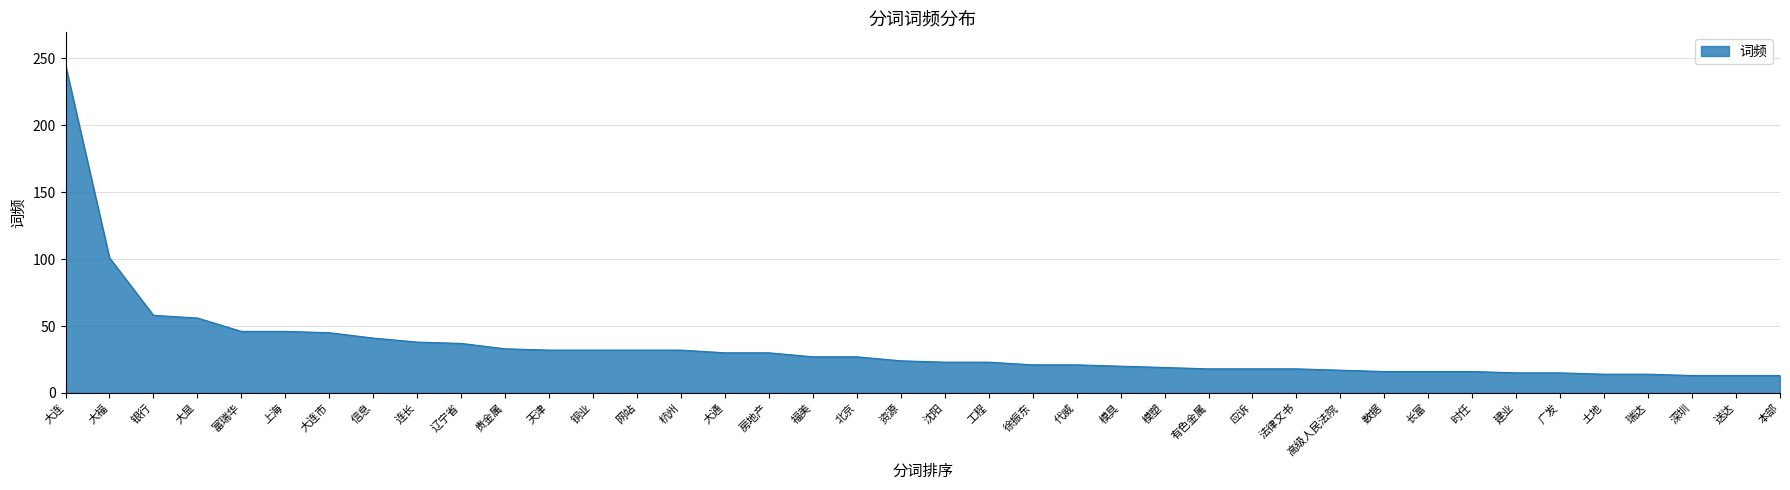

What is the maximum value shown in the chart?

245